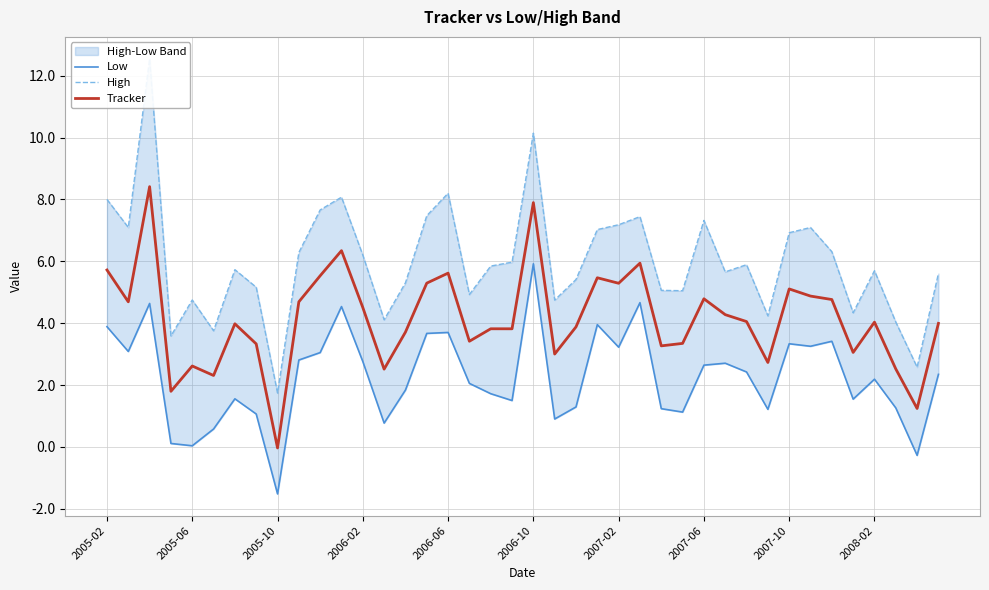

What is the difference between the maximum and minimum values in the Tracker series?

8.4